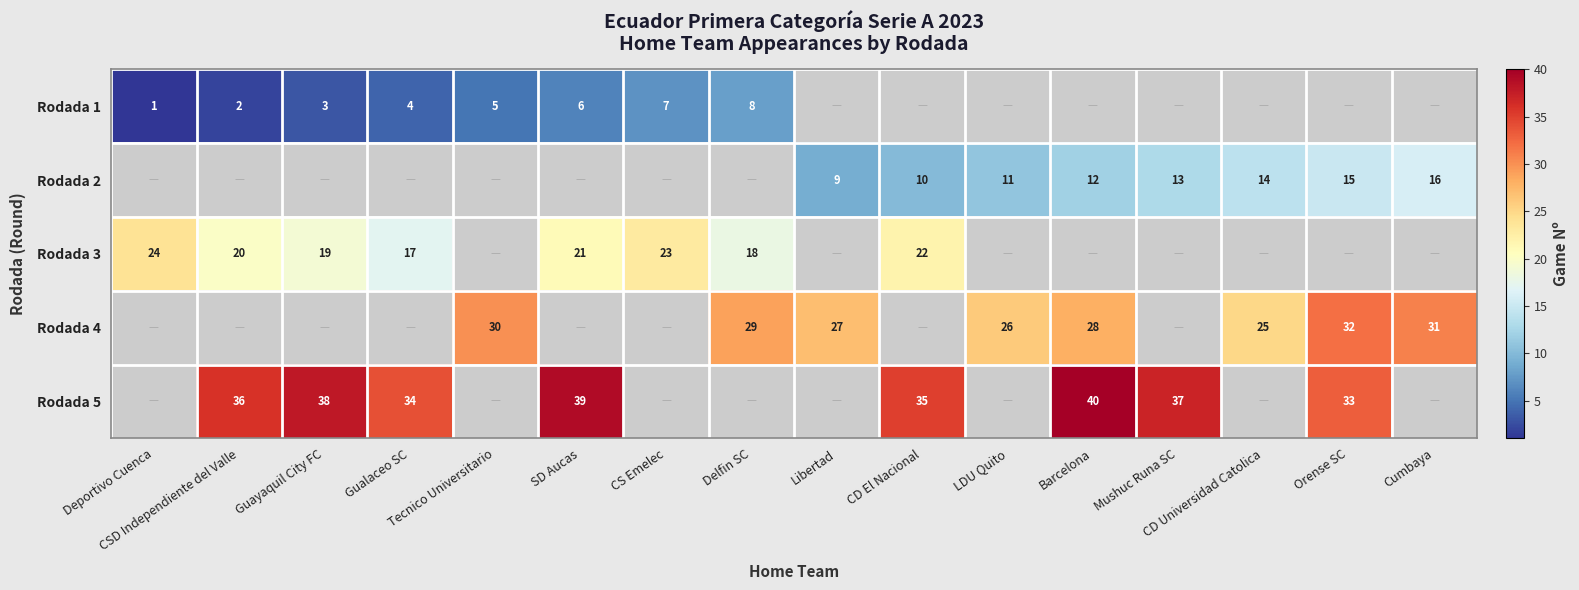

Where is row_0 nearest to the value 4?

Gualaceo SC